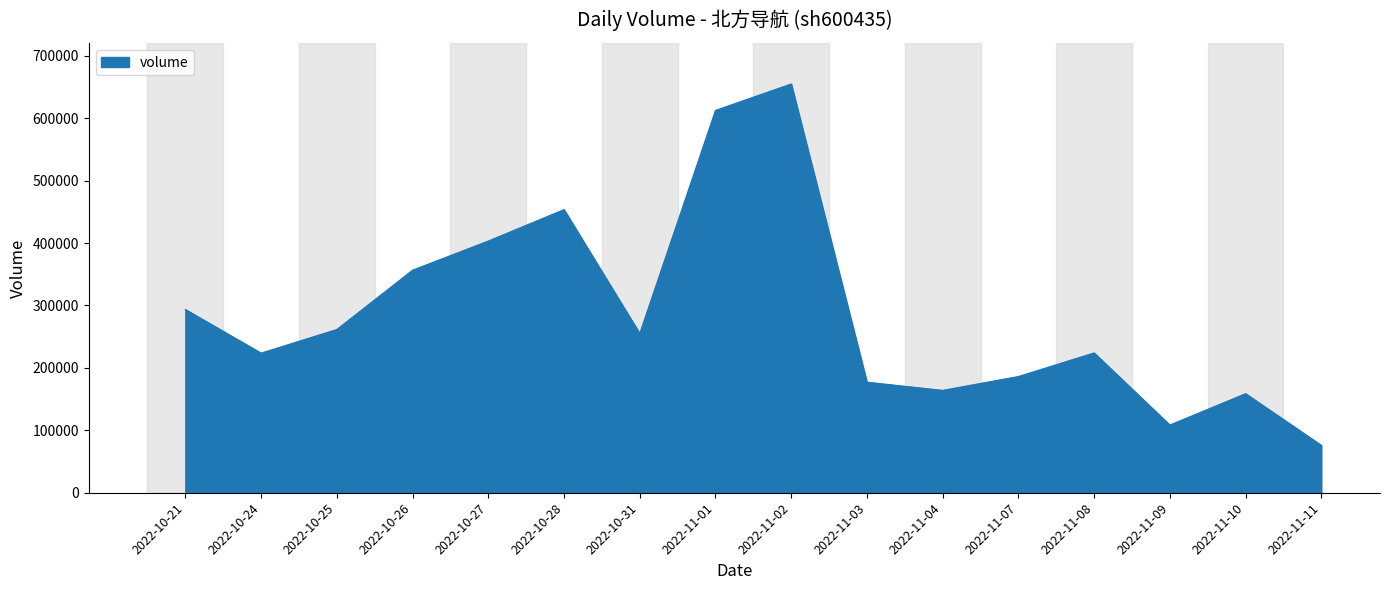

Is it true that the value at 2022-11-08 is 224005?

True